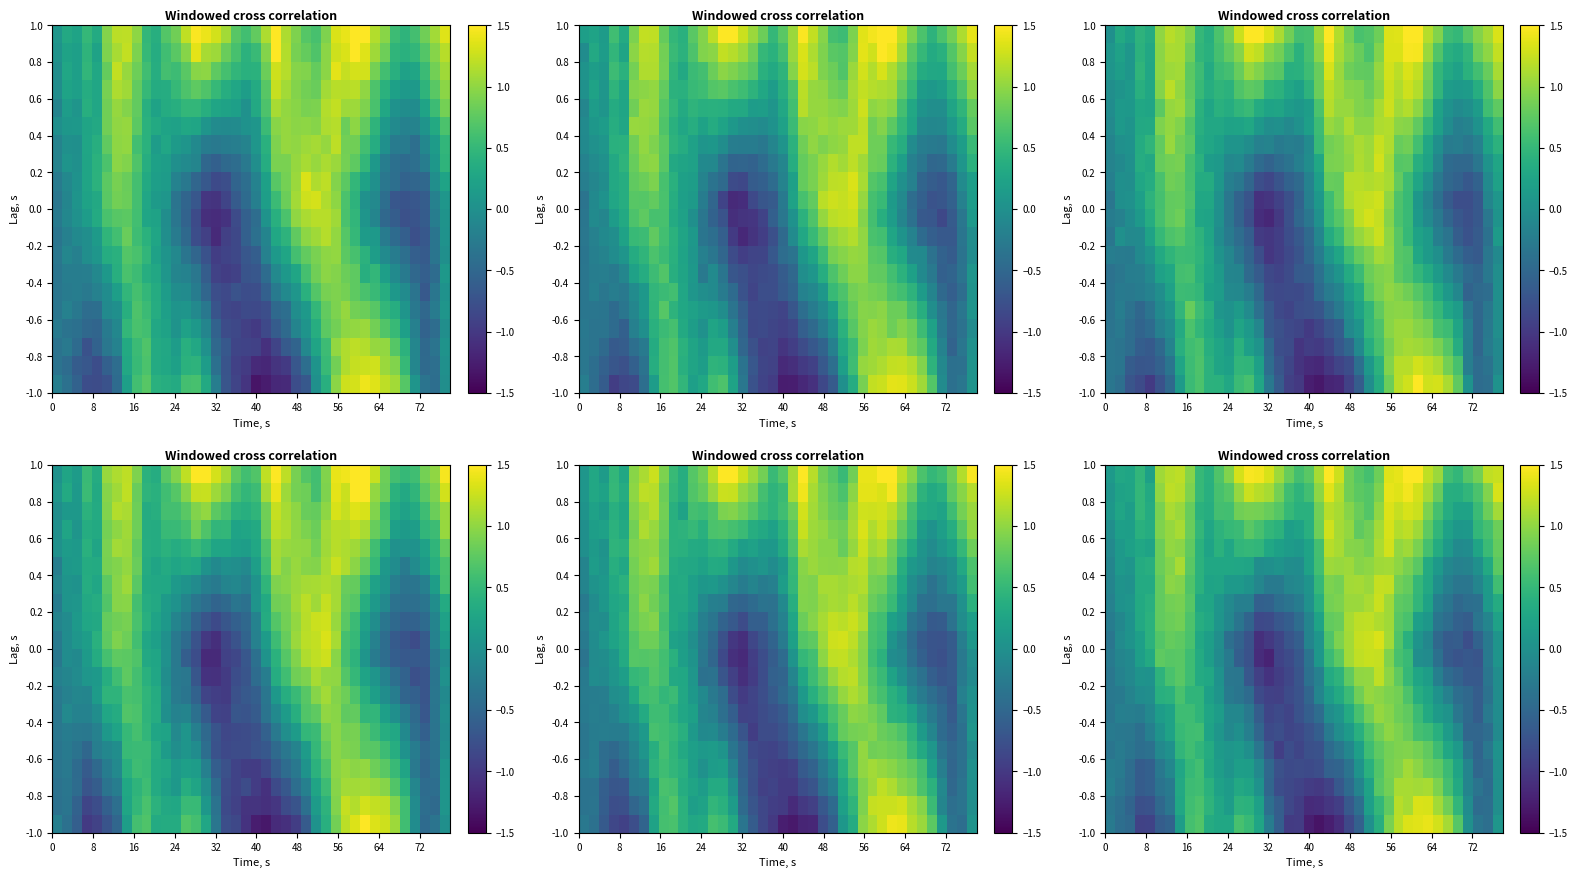

At how many categories does at least one series exceed -1?

40